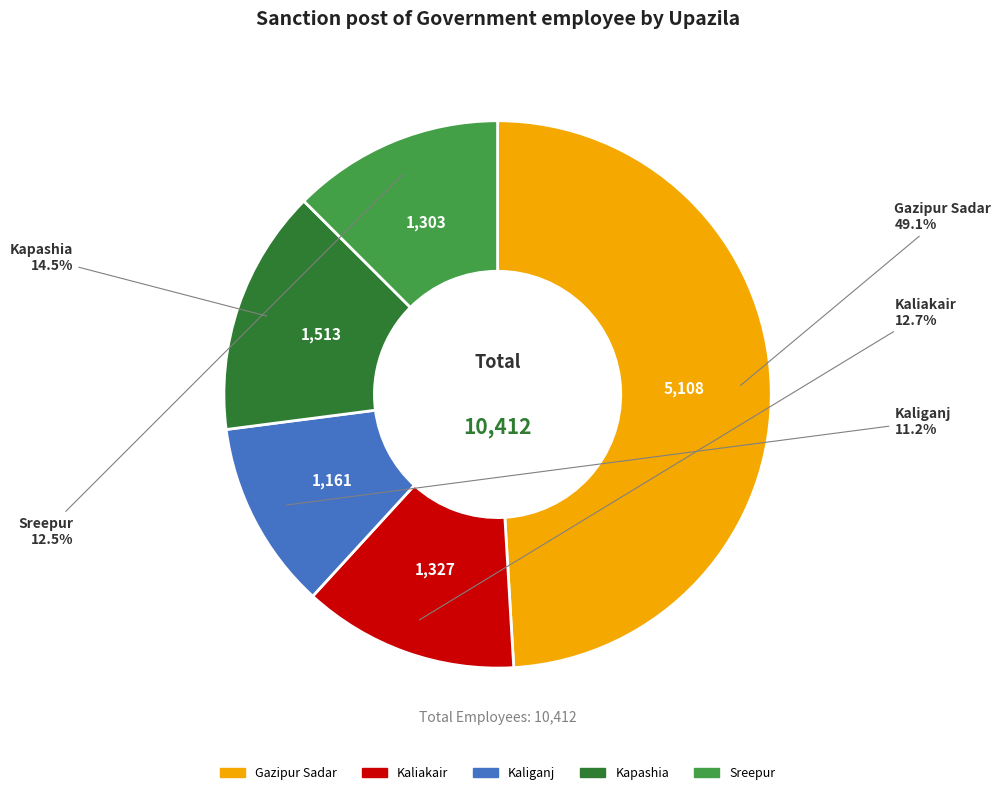

Which slice is the smallest?

Kaliganj